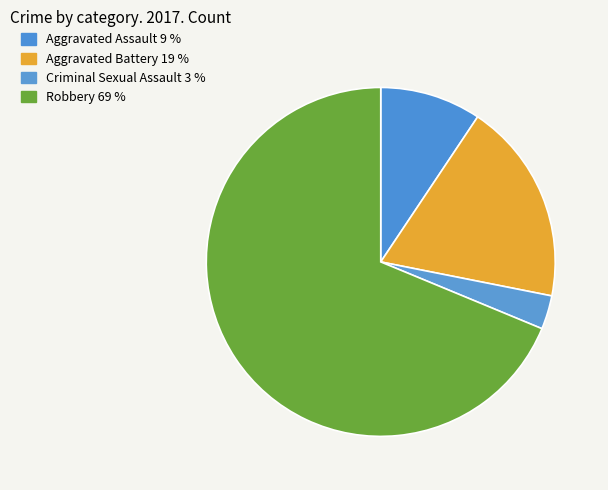

How many slices are in this pie chart?

4